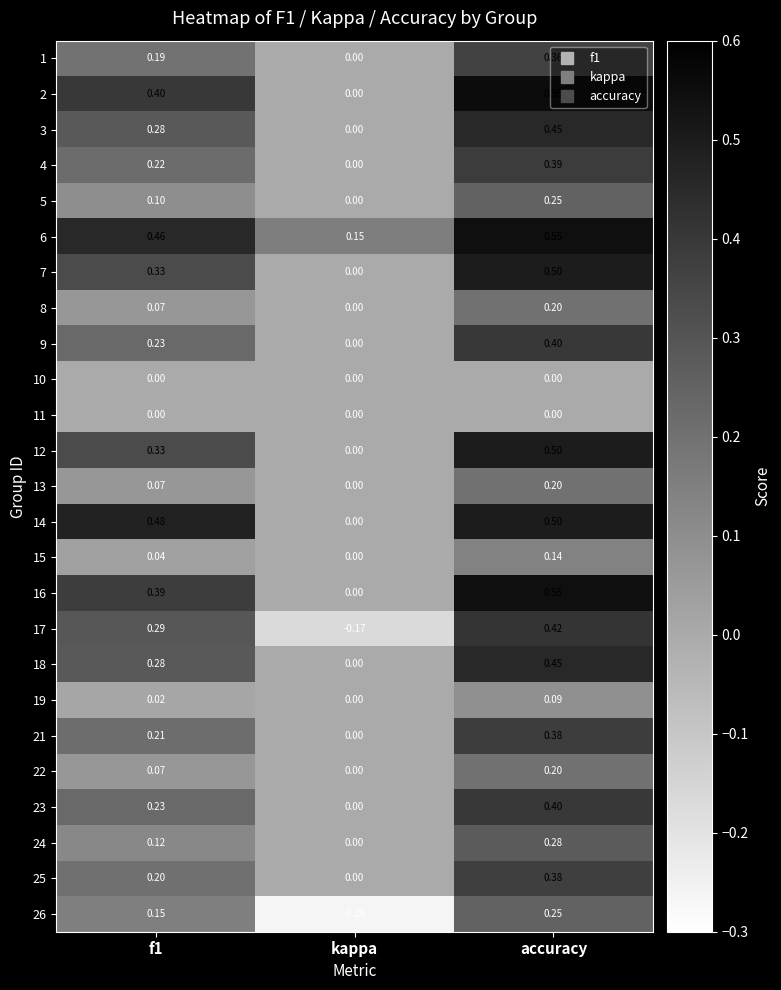

Which category has the highest value in the 17 series?

accuracy